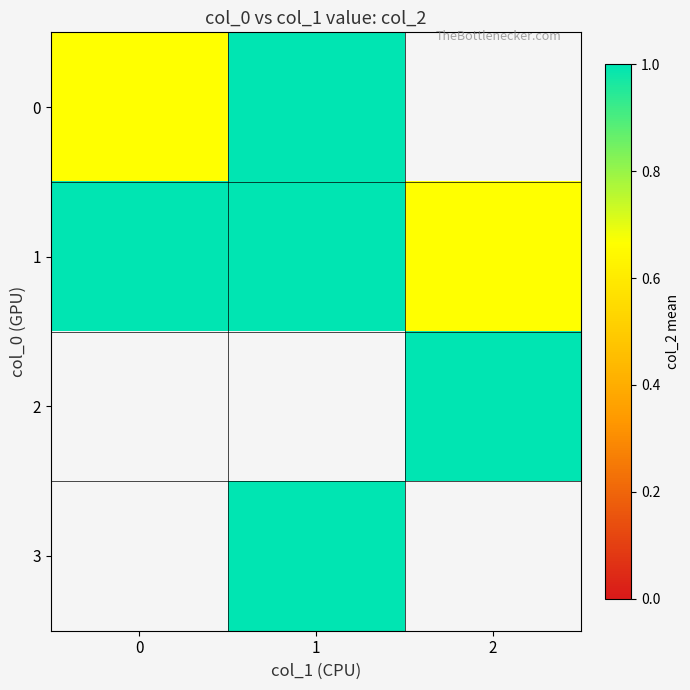

At how many categories does at least one series exceed 0?

3